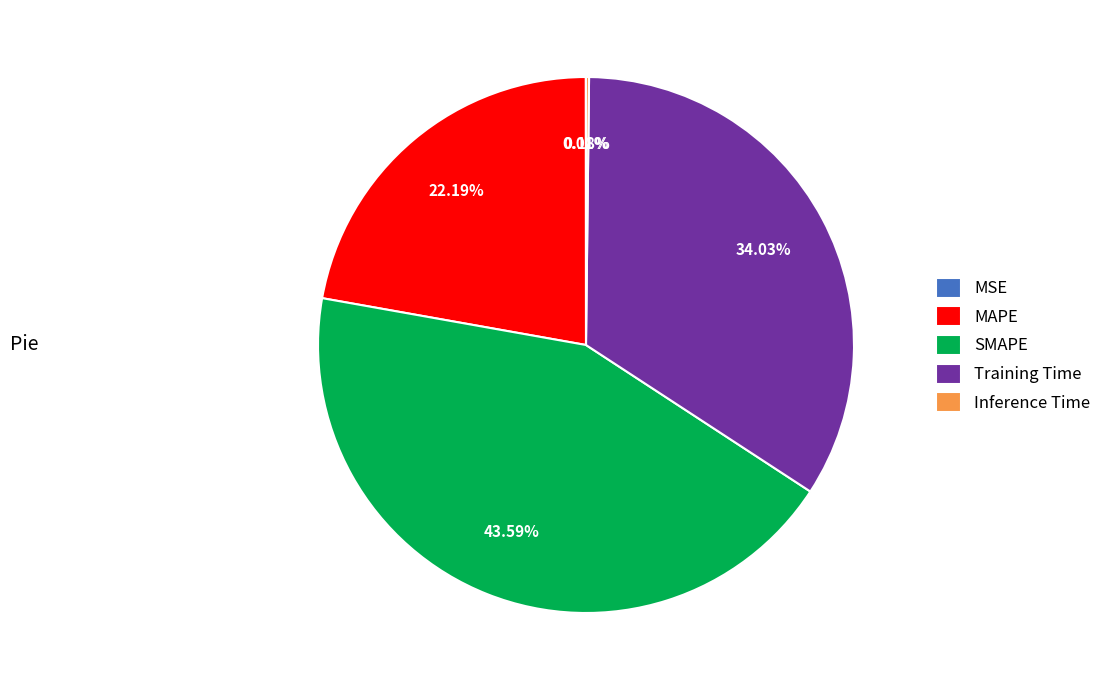

Is there any slice that represents more than half of the pie?

No